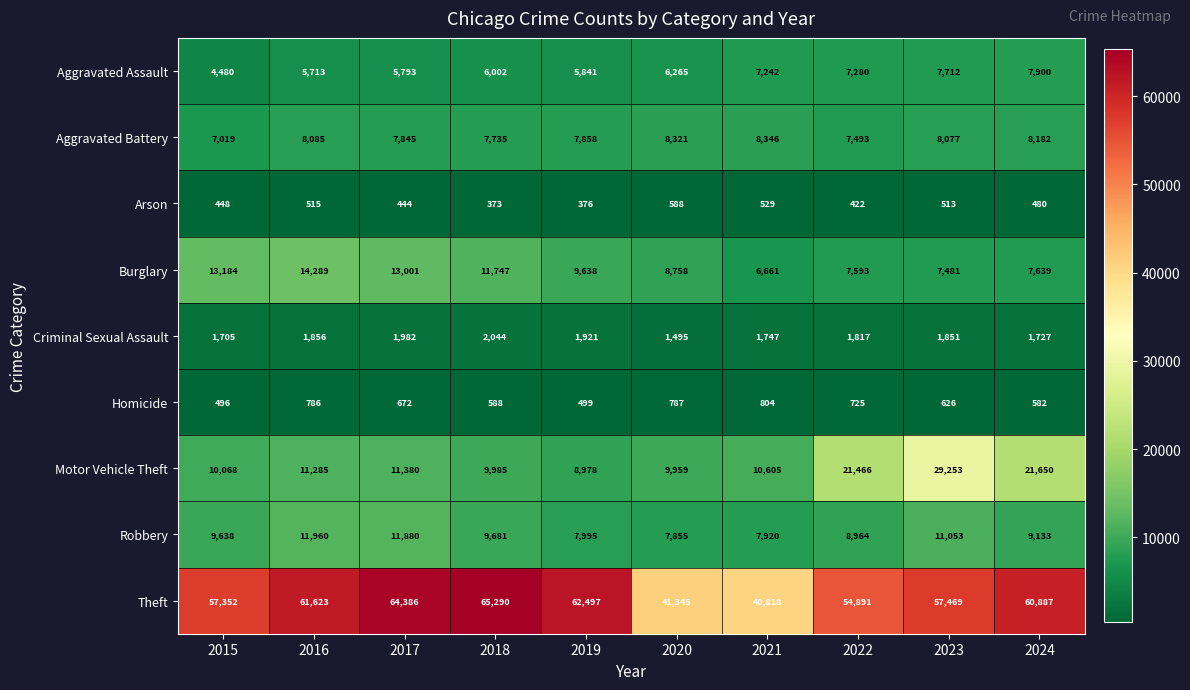

The value of Aggravated Assault at 2018 is 8051. True or false?

False